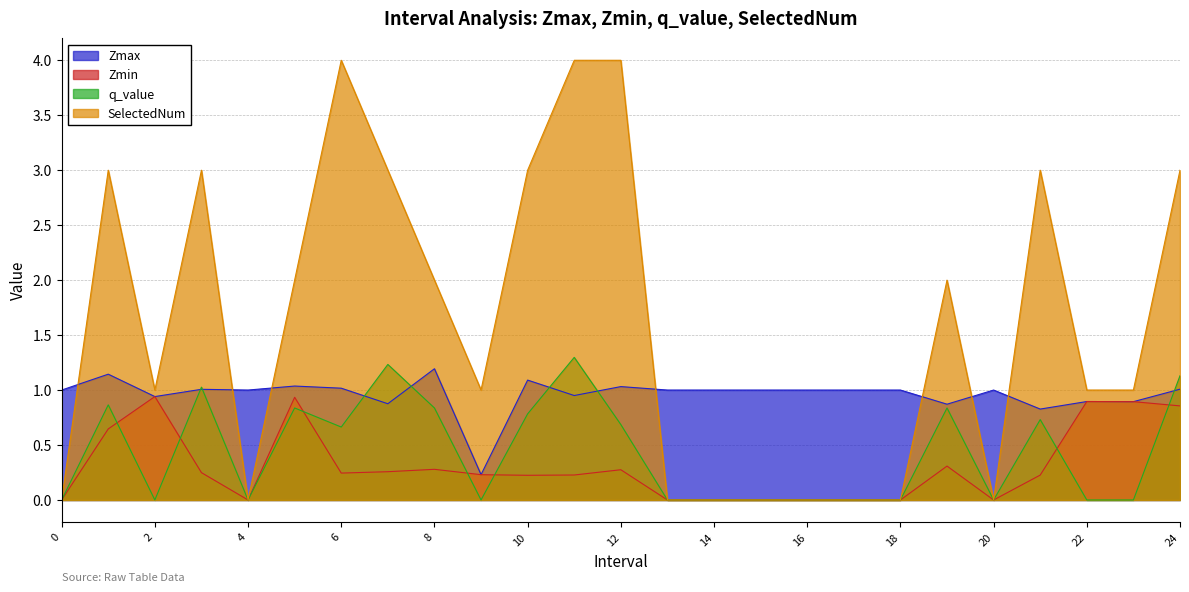

What is the difference between the second highest and second lowest values in the SelectedNum series?

4.0